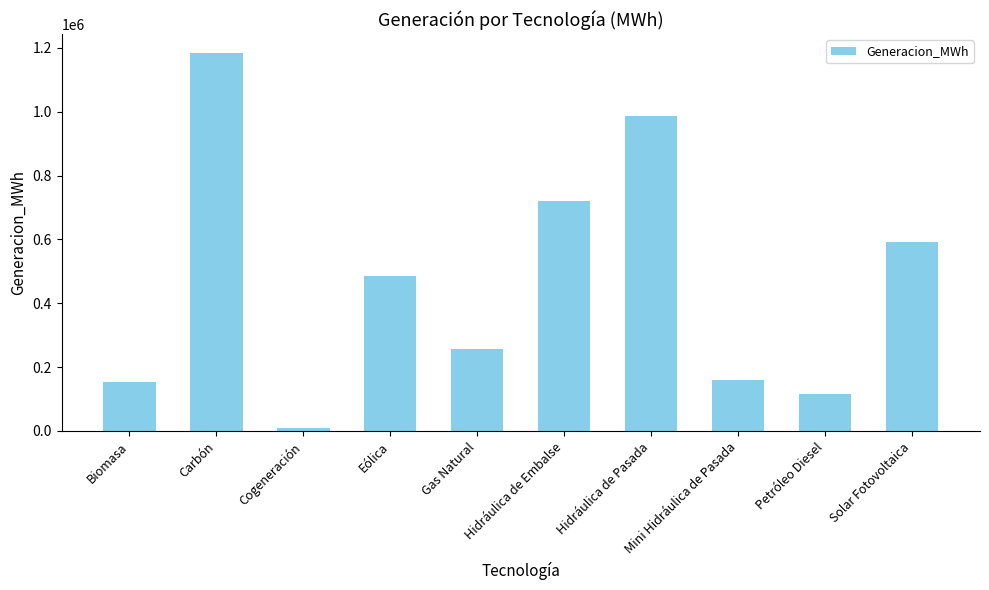

What is the label of the 9th bar from the right?

Carbón